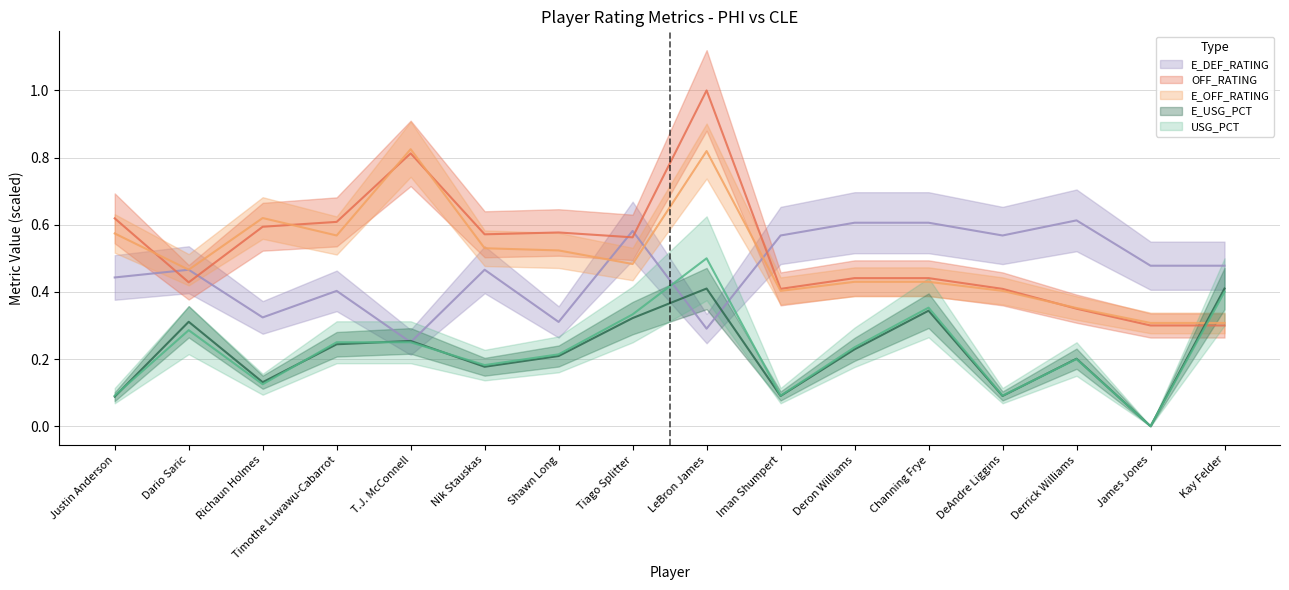

Which category has the highest value across all series?

LeBron James